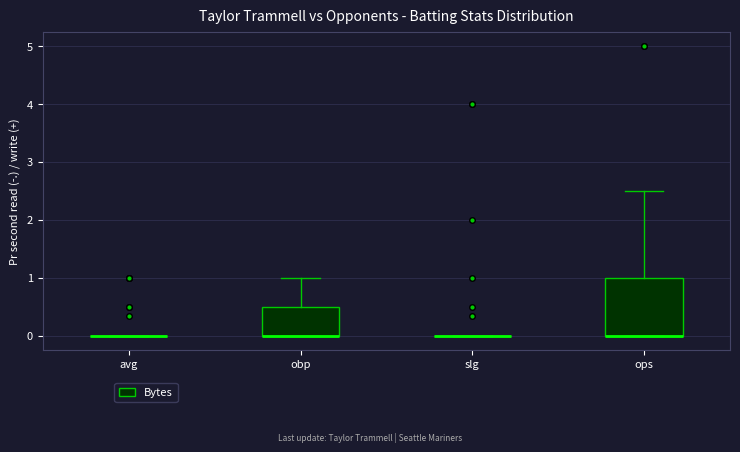

Comparing the boxes themselves (not the whiskers), which one is the tallest?

ops